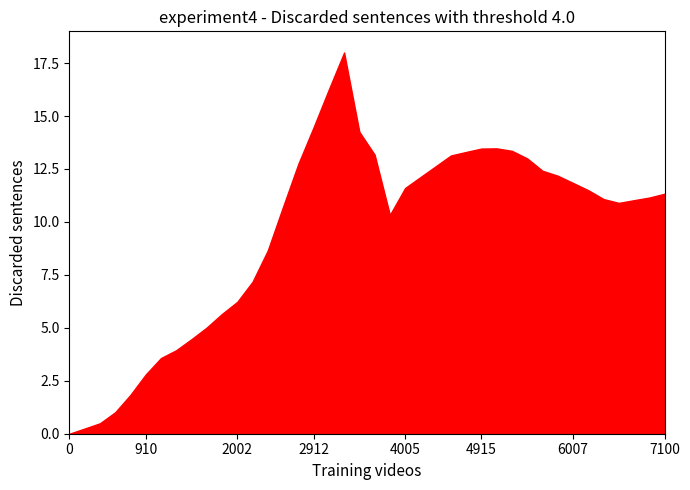

What is the difference between the maximum and minimum values?

18.0